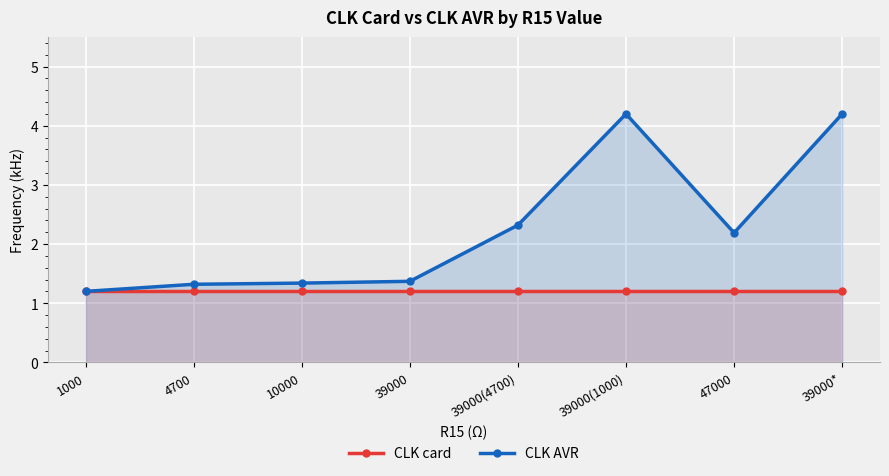

At which category is the sum across all series the highest?

39000(1000)